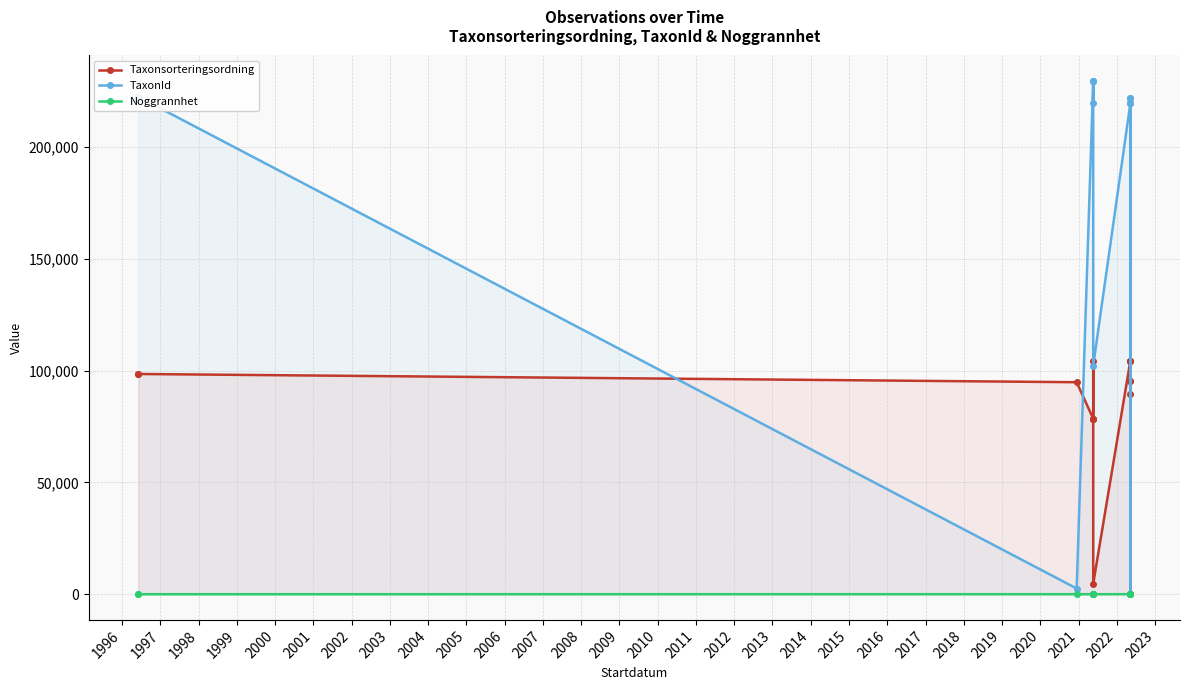

Which series has the widest spread of values?

TaxonId